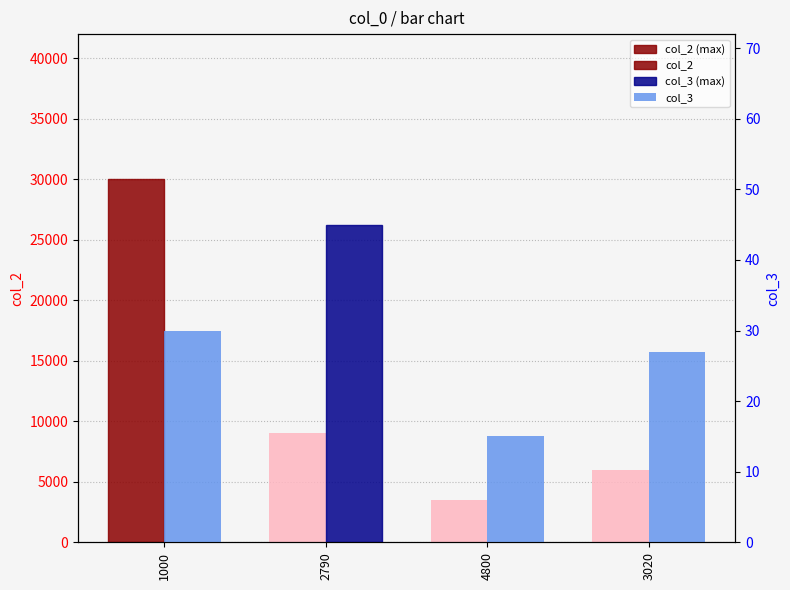

Is the value of col_2 at 2790 greater than the value of col_3 at 2790?

Yes